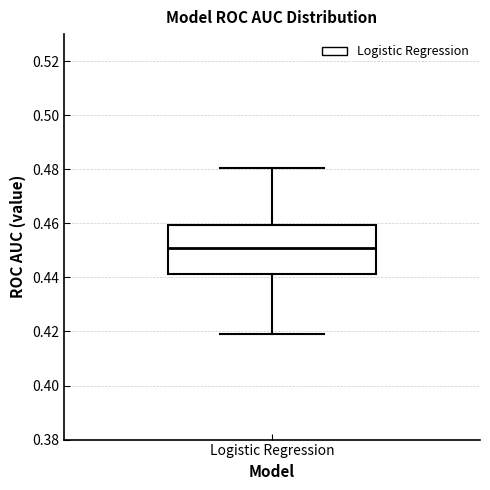

Read this box plot against the y-axis: the position of the median line, the range covered by the box, and the ends of both whiskers. The values are not printed on the chart, so give them approximately, as read against the axis.

median 0.450, box 0.442 to 0.460, whiskers 0.420 to 0.480